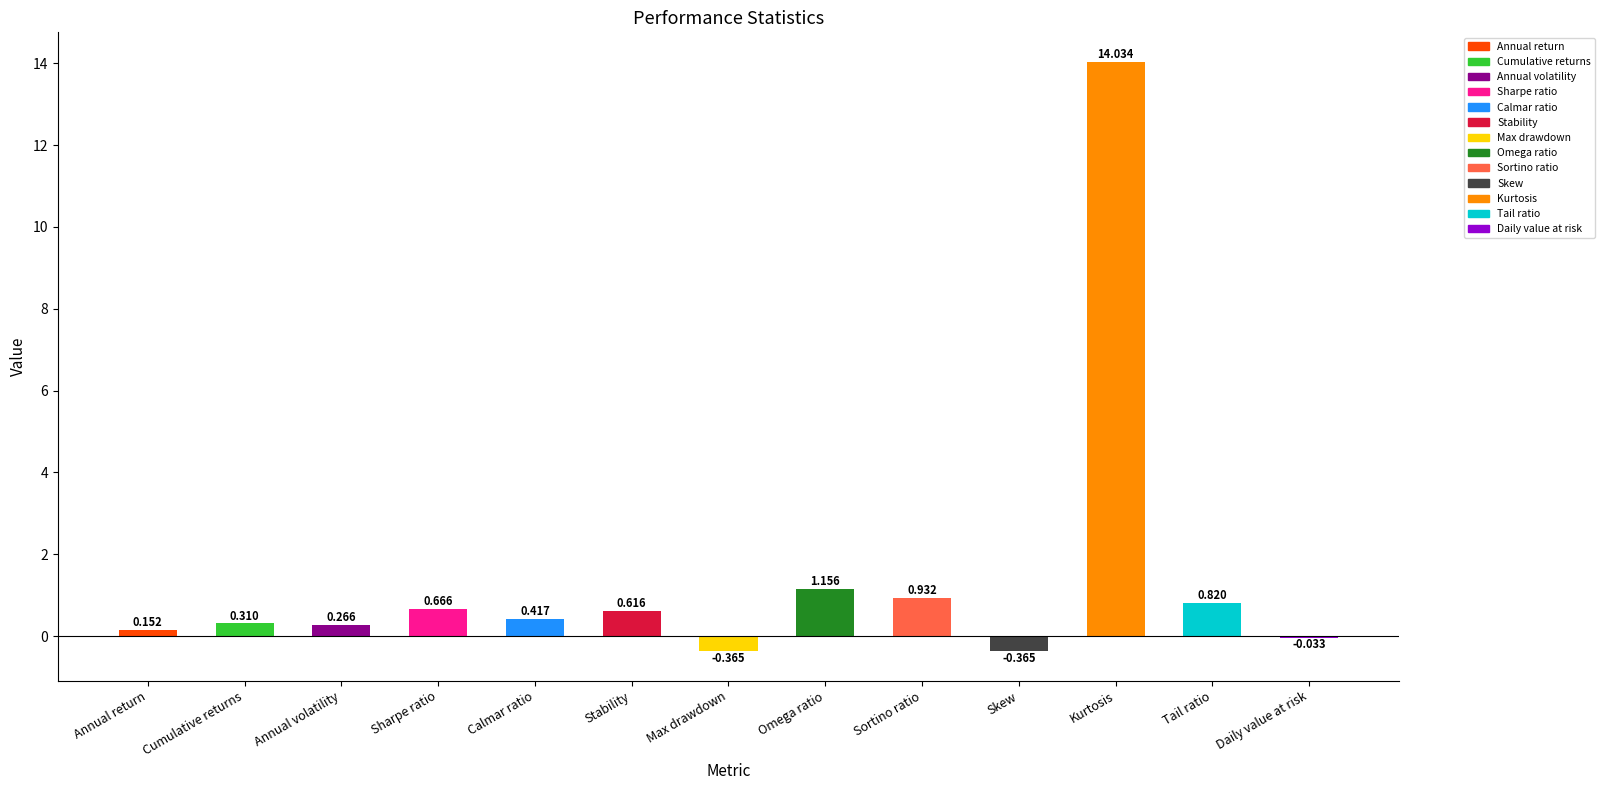

At which category does the chart reach its peak across all series?

Kurtosis